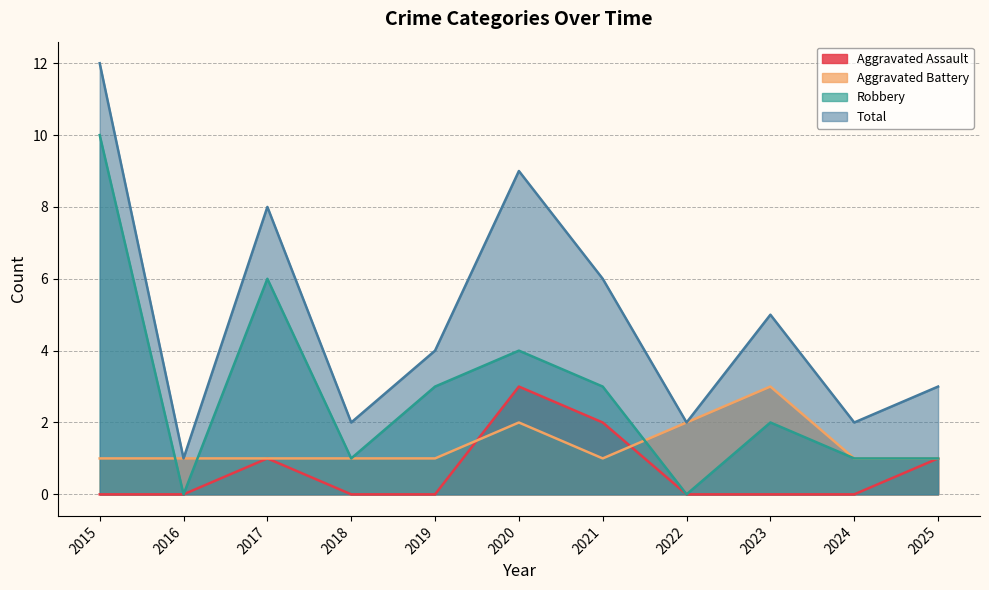

At 2016, list the series in order from largest to smallest.

Aggravated Battery, Total, Aggravated Assault, Robbery